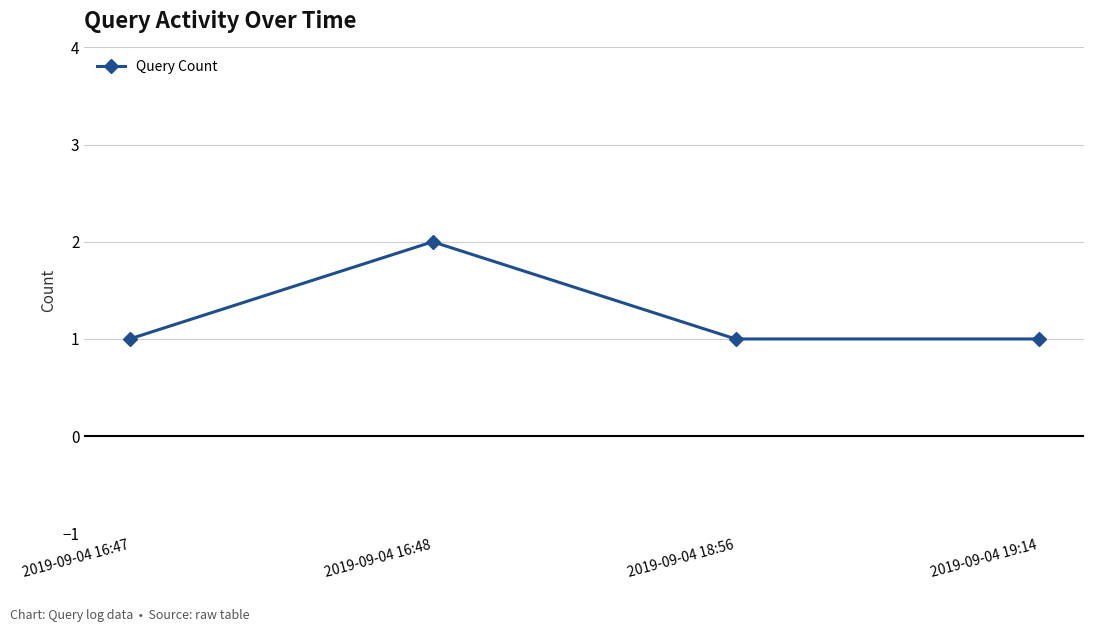

The value at 2019-09-04 16:48 is 1. True or false?

False